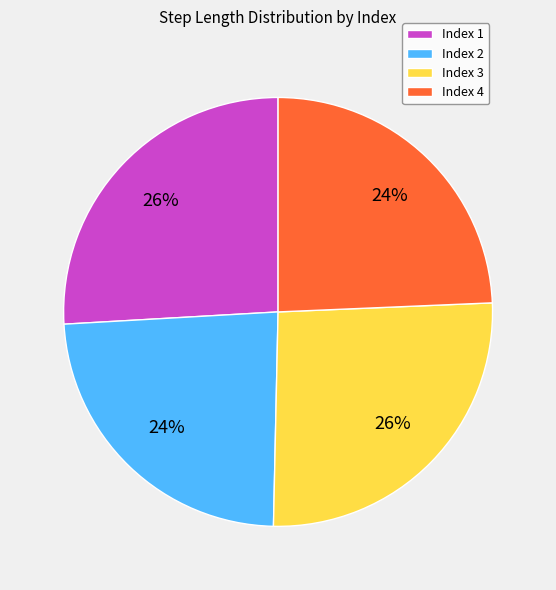

To the nearest percent, what is the difference between the Index 1 and Index 2 slice percentages?

2%